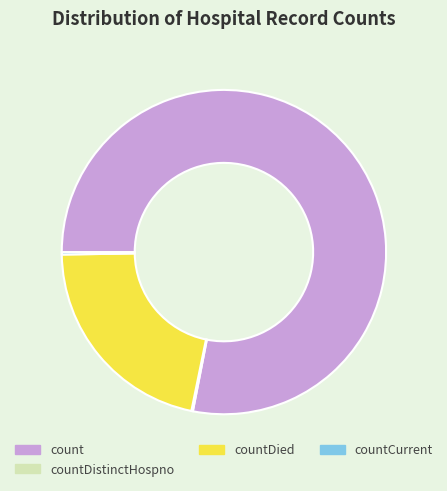

Is it true that count is 78% of the pie?

True